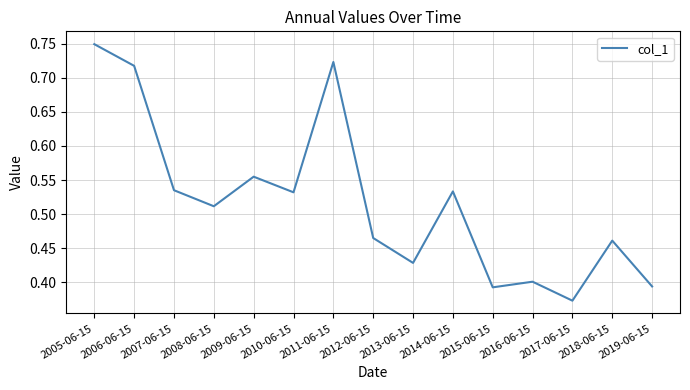

Which label corresponds to the largest value in the chart?

2005-06-15